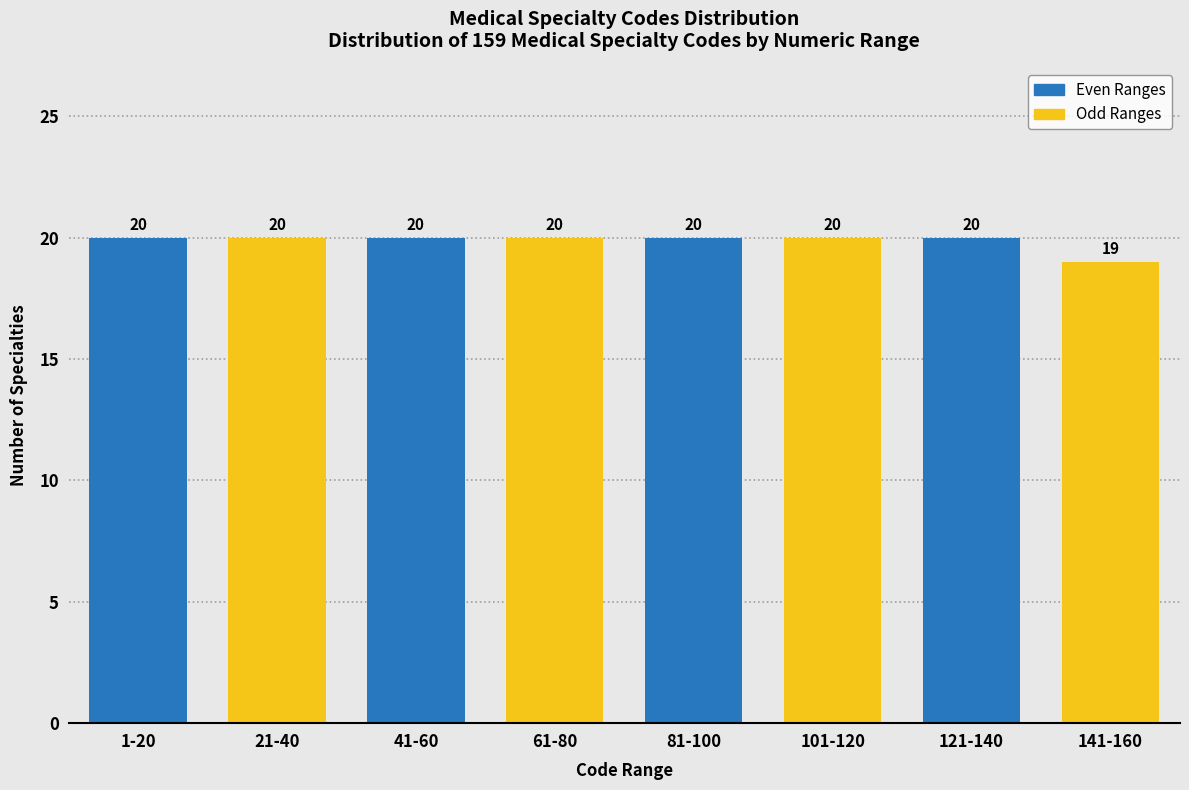

Reading right to left, extract all data points from this chart.

19	20	20	20	20	20	20	20